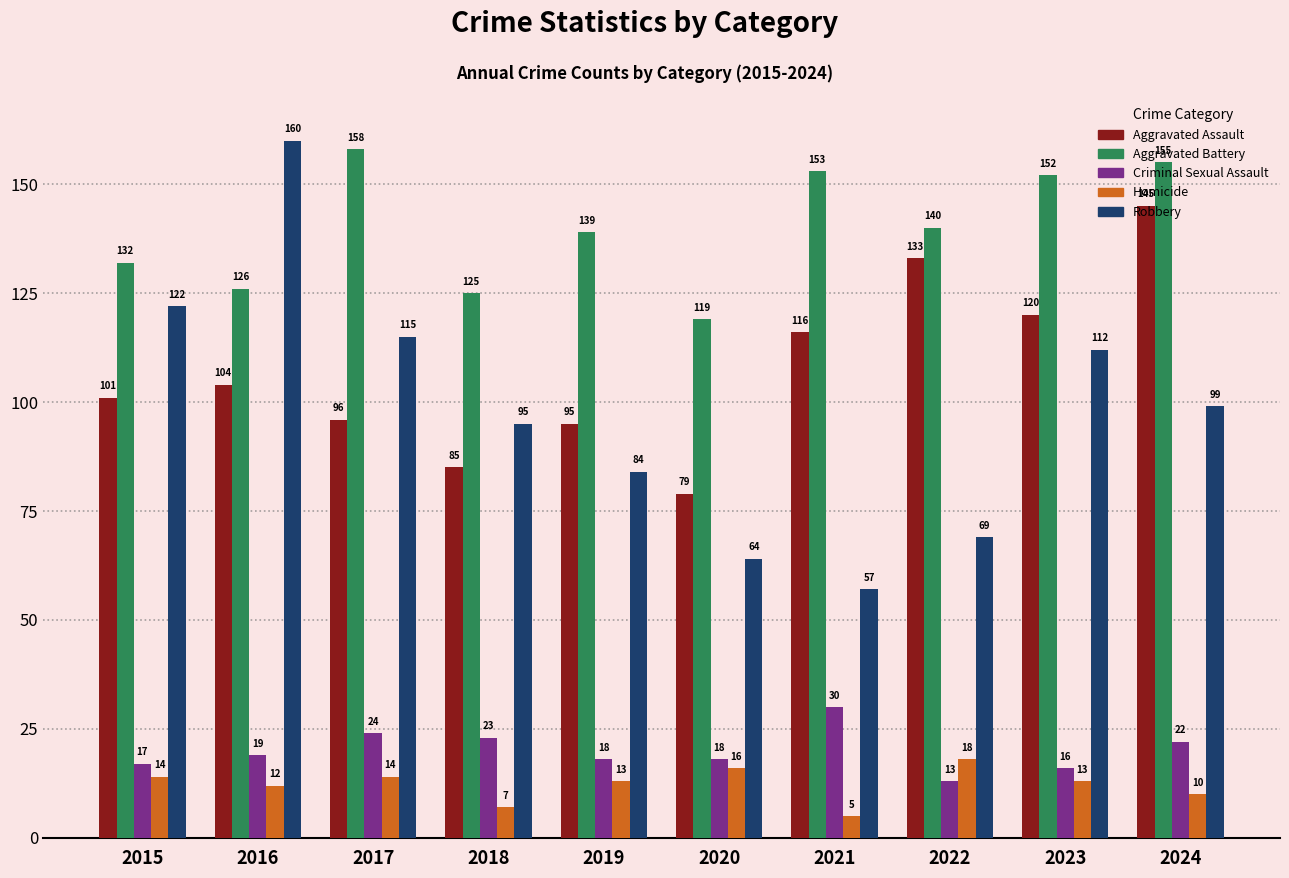

Reading right to left, list all the values displayed in this chart.

Aggravated Assault: 145	120	133	116	79	95	85	96	104	101
Aggravated Battery: 155	152	140	153	119	139	125	158	126	132
Criminal Sexual Assault: 22	16	13	30	18	18	23	24	19	17
Homicide: 10	13	18	5	16	13	7	14	12	14
Robbery: 99	112	69	57	64	84	95	115	160	122